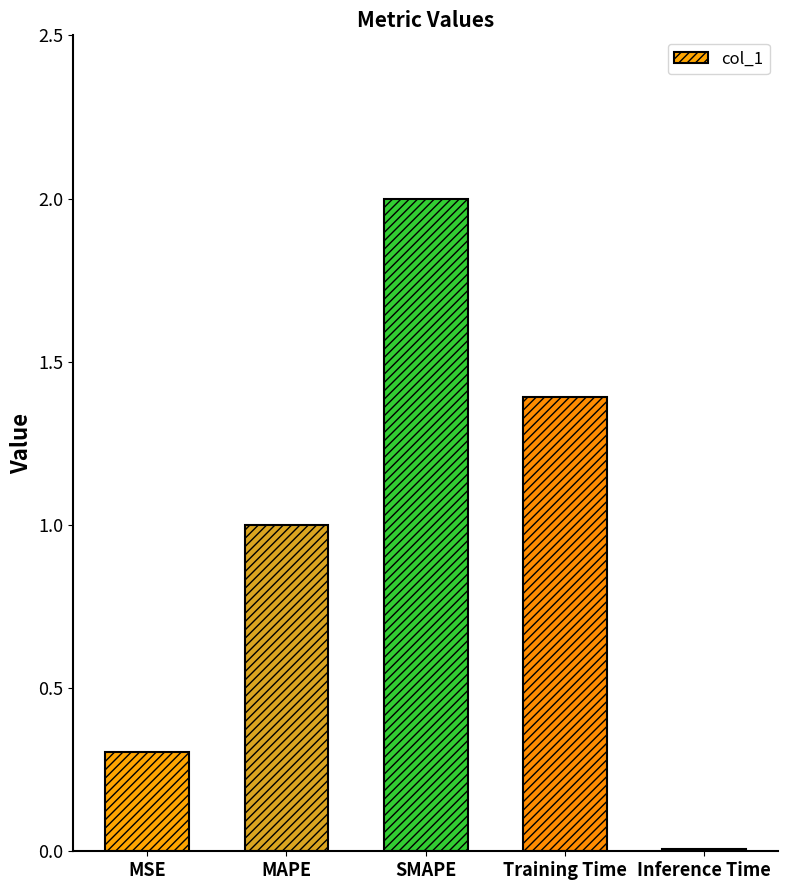

What is the difference between the maximum and minimum values?

2.0